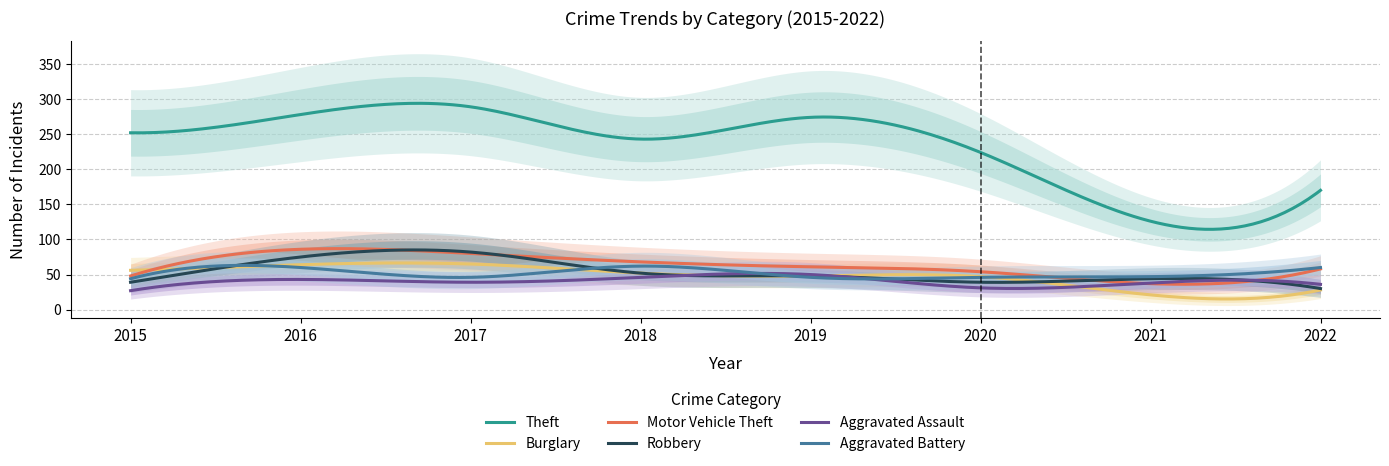

At which label does Burglary first exceed 52?

2015